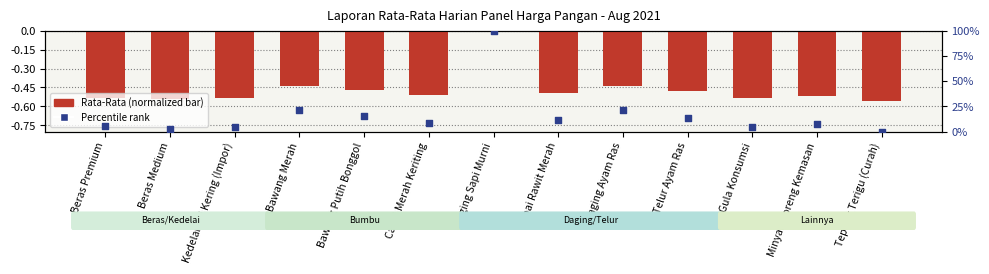

What is the total value across all series at Beras Premium?

4.6